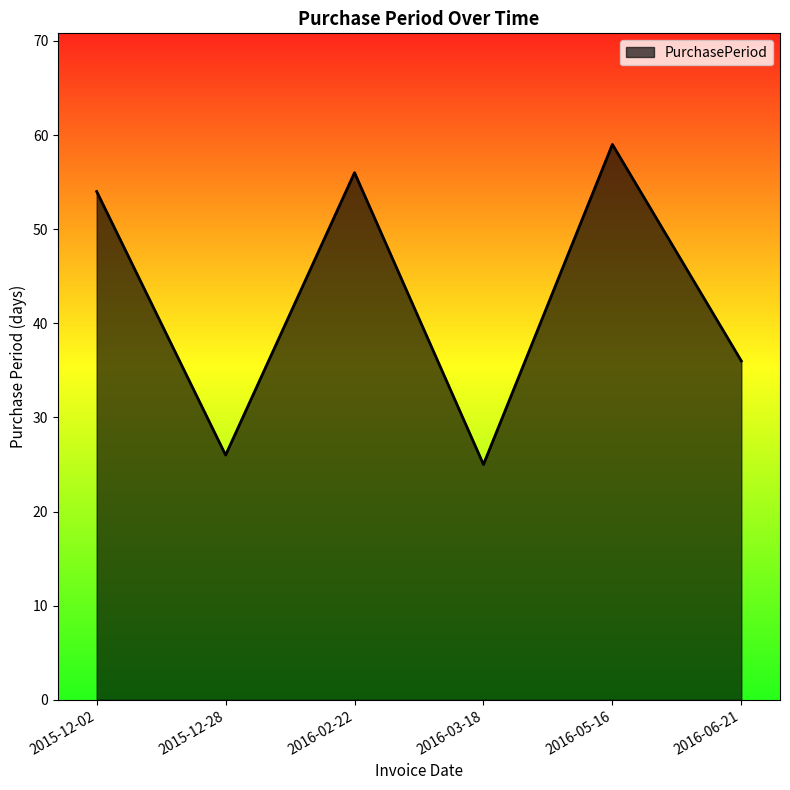

At which label is the value closest to 42?

2016-06-21